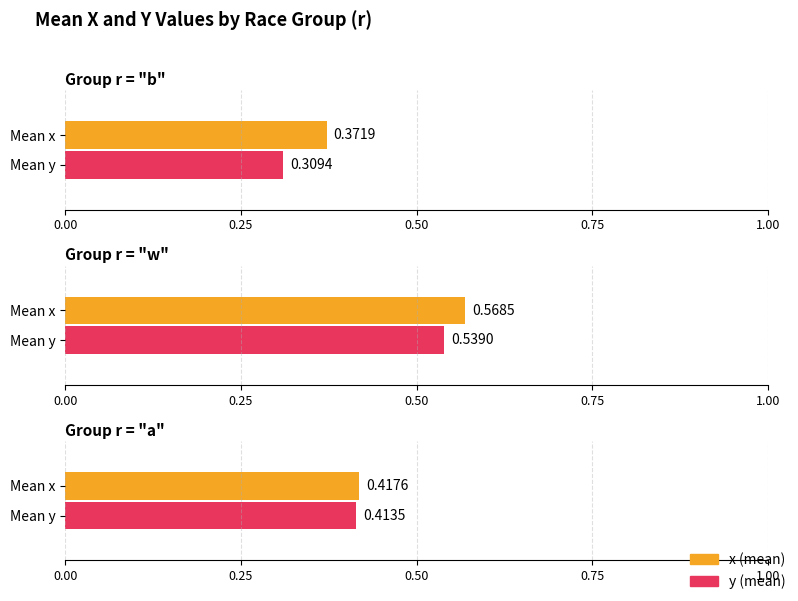

Are the bars horizontal?

Yes